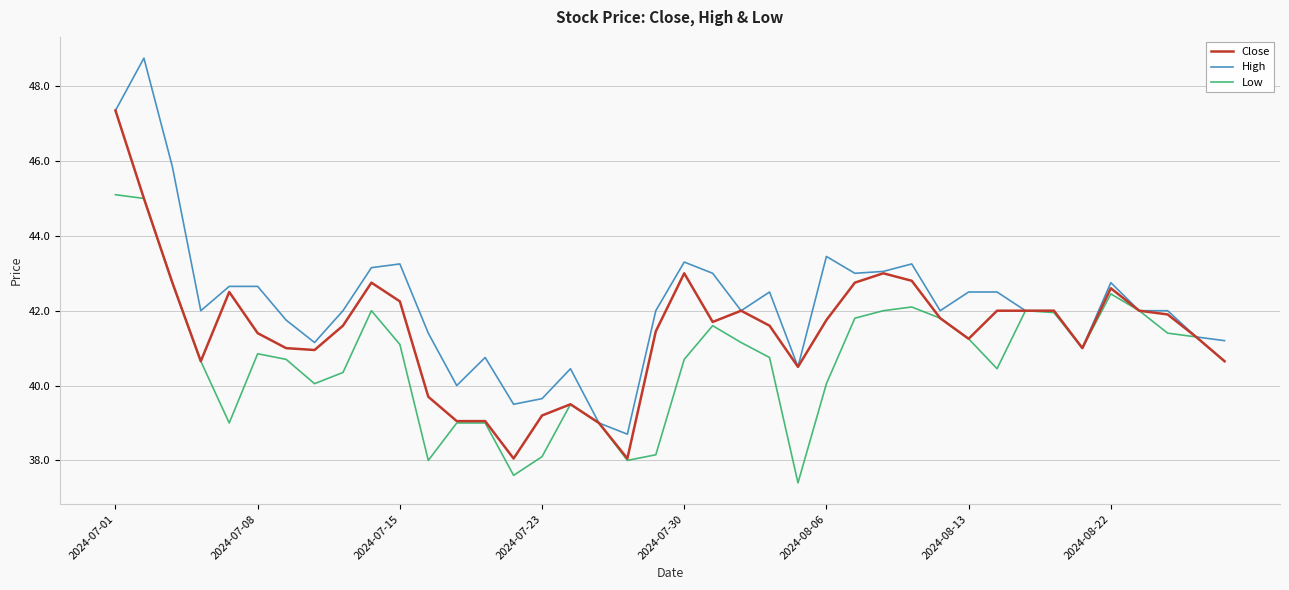

What is the lowest value of the Low series?

37.4